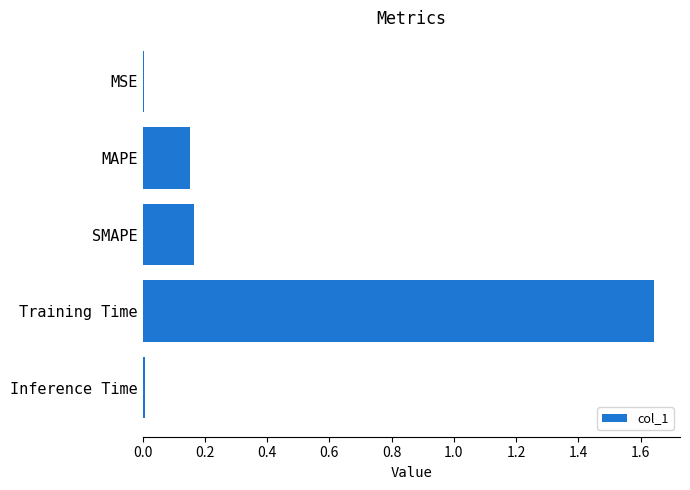

Which label corresponds to the largest value in the chart?

Training Time